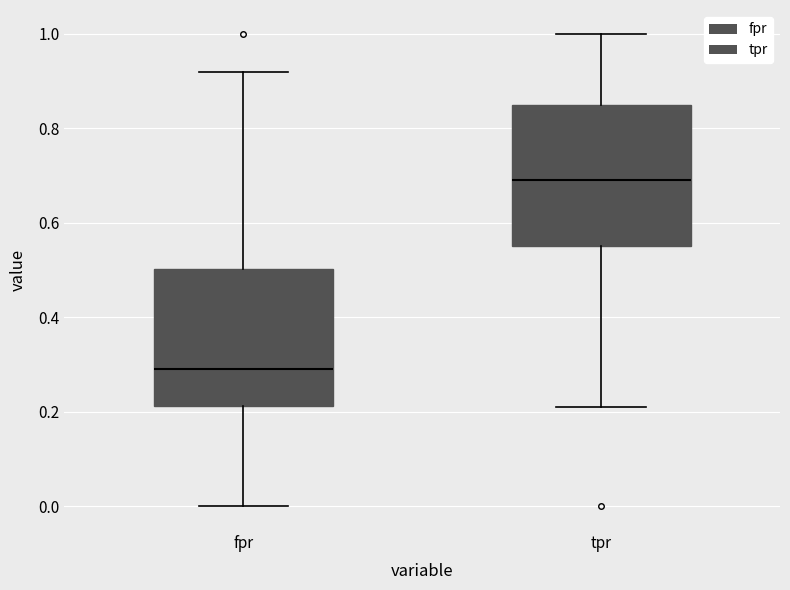

Which box's median line is the highest?

tpr